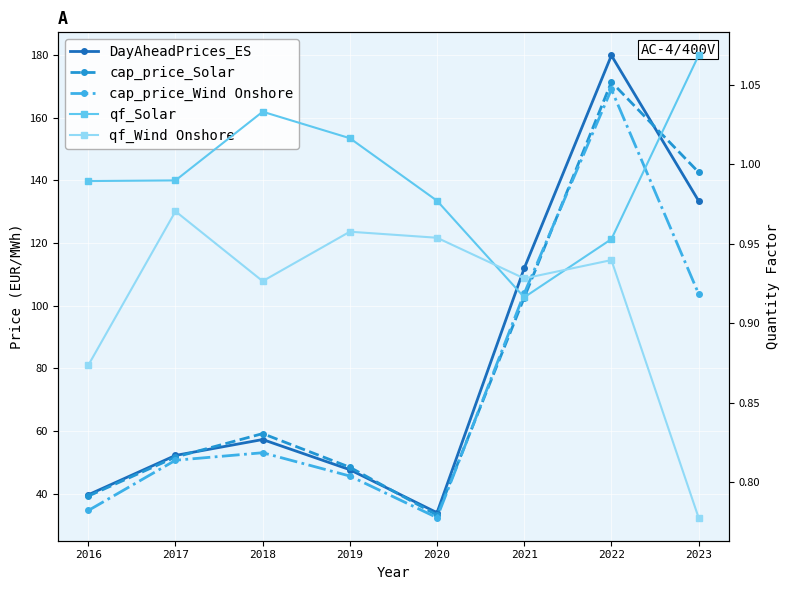

What is the sum of the qf_Solar values at 2018 and 2021?

1.9